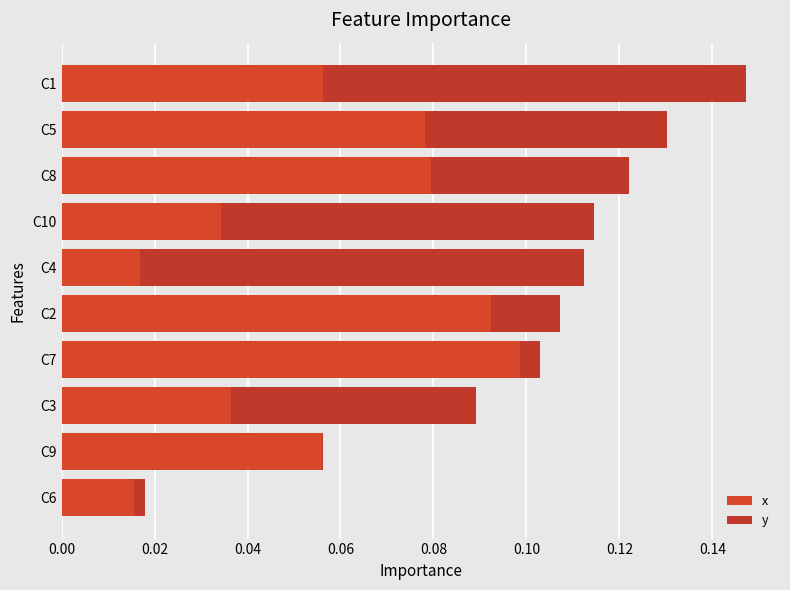

List the series in order of their peak value, lowest first.

y, x